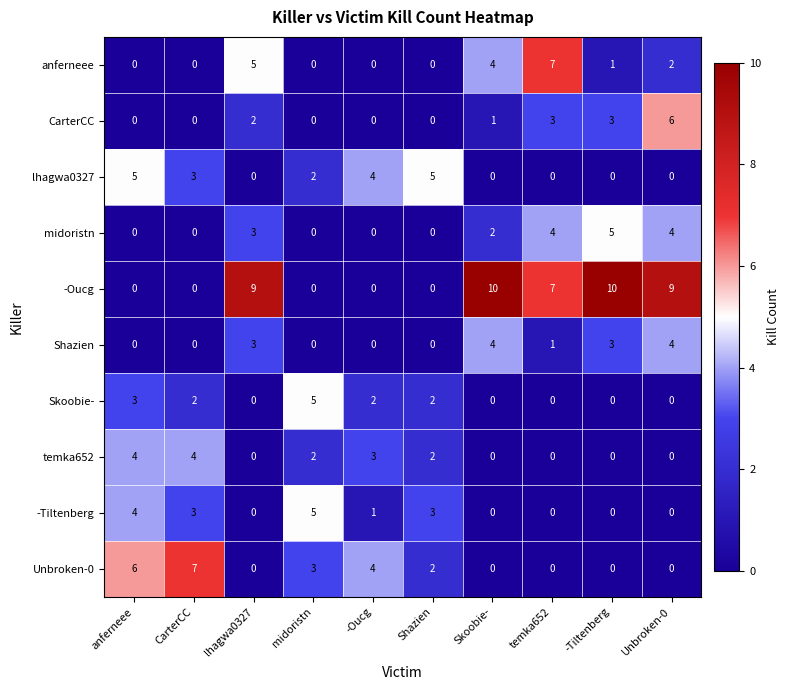

What is the difference between the maximum and second lowest values in the midoristn series?

5